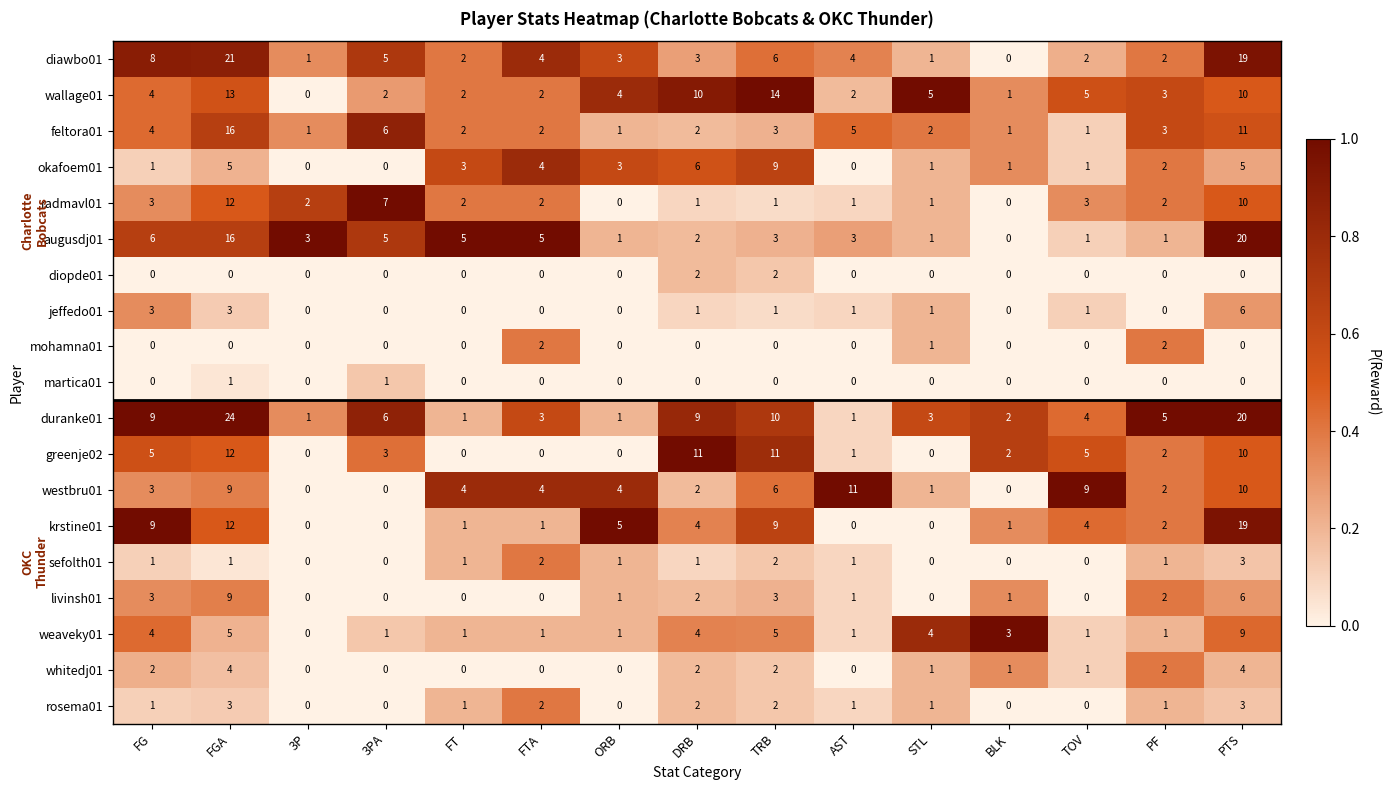

Count the number of categories in the chart.

15